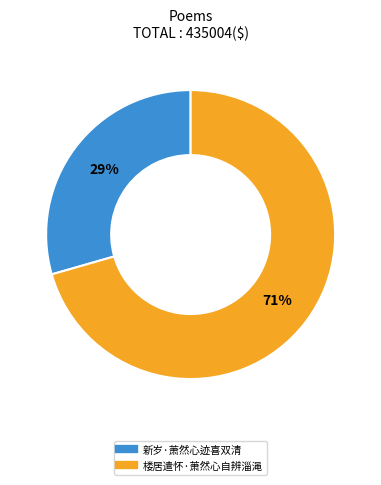

The 楼居遣怀·萧然心自辨淄渑 slice represents 60% of the pie. True or false?

False